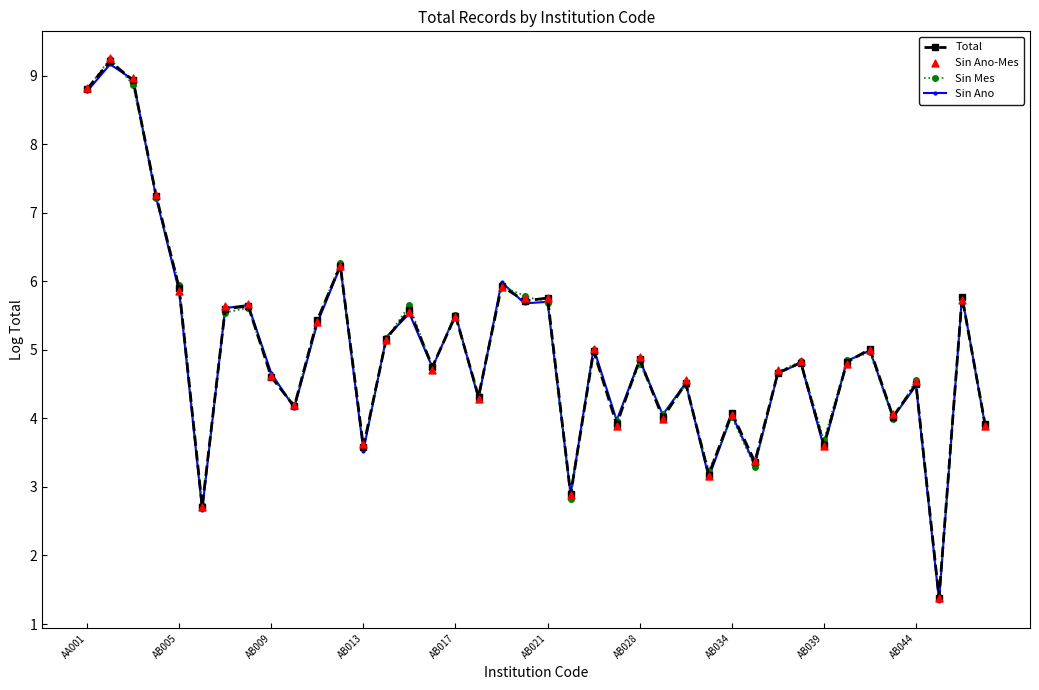

Which series has the largest Y range (max minus min)?

Sin Ano-Mes